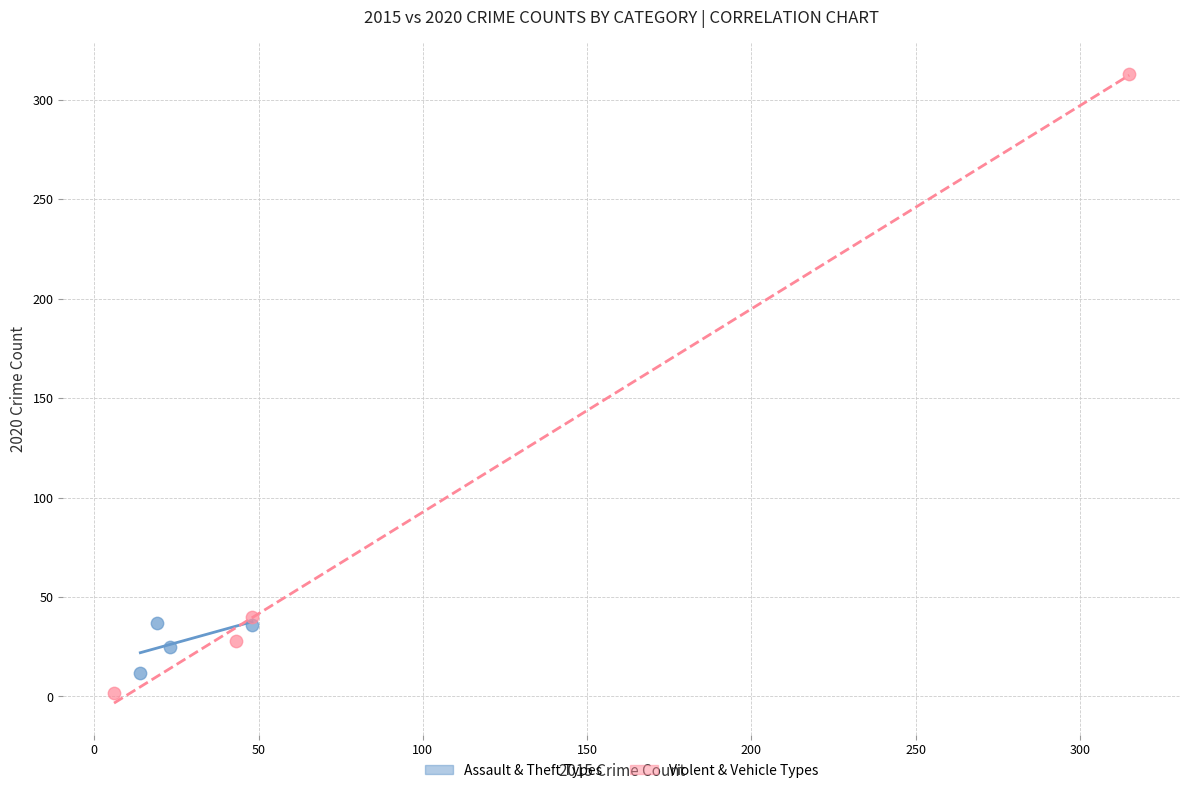

Which series contains the highest Y value?

Violent & Vehicle Types